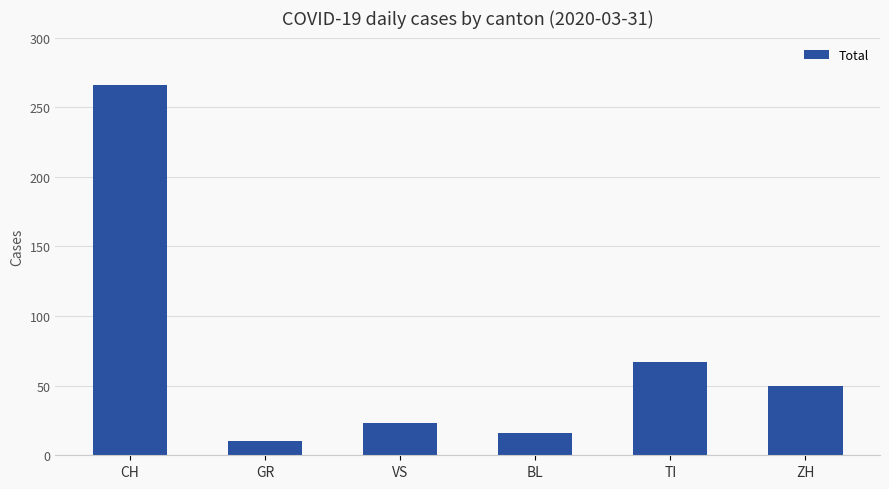

Reading left to right, transcribe all the data shown in this chart.

266	10	23	16	67	50